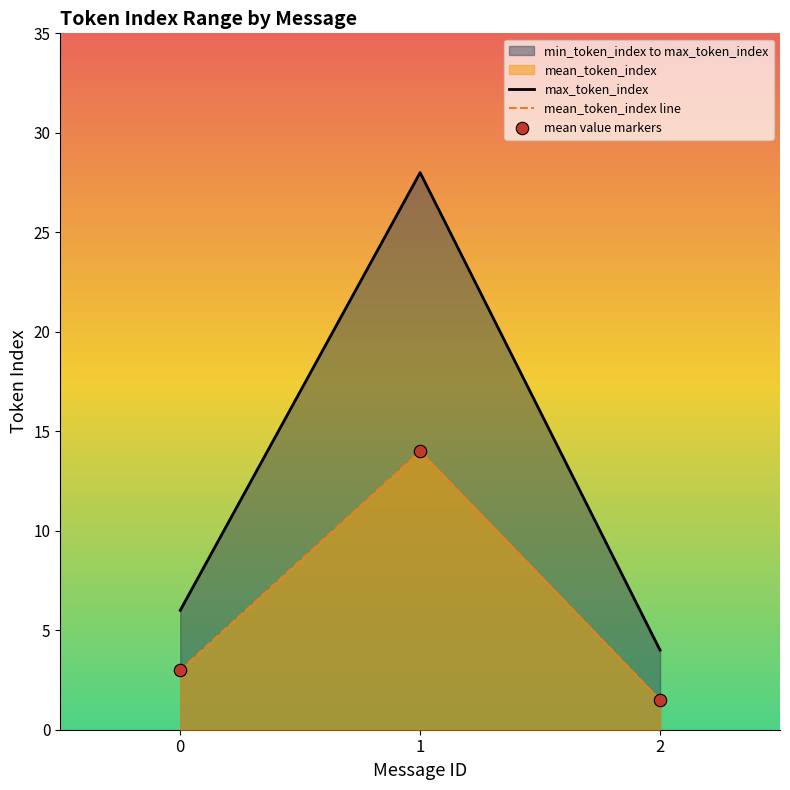

Is it true that max_token_index equals 4.0 at 2?

True